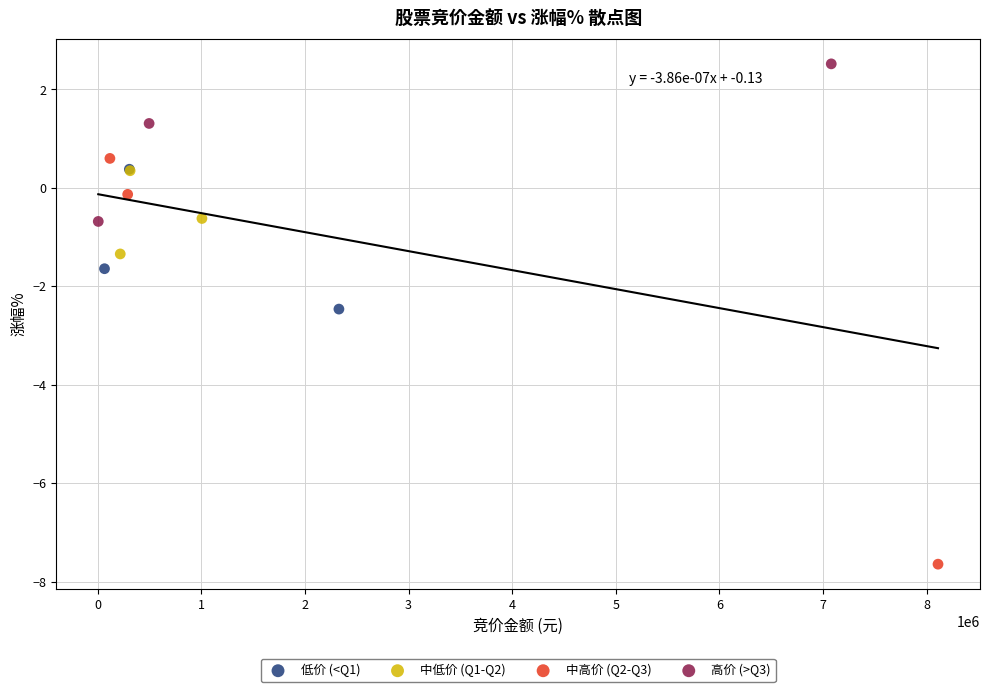

Which series contains the highest Y value?

高价 (>Q3)